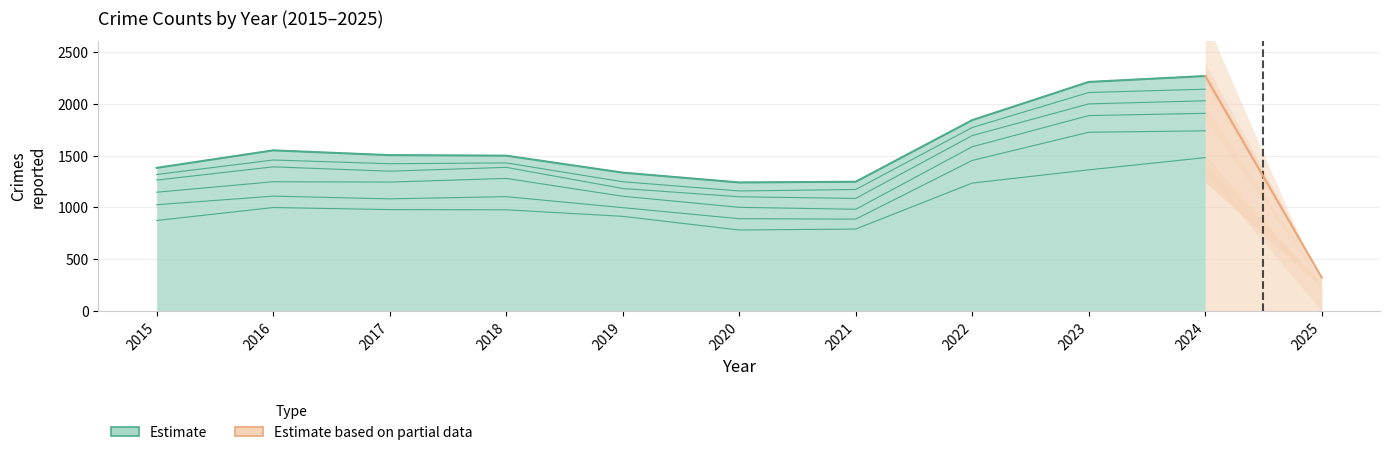

How many lines are shown in the chart?

6